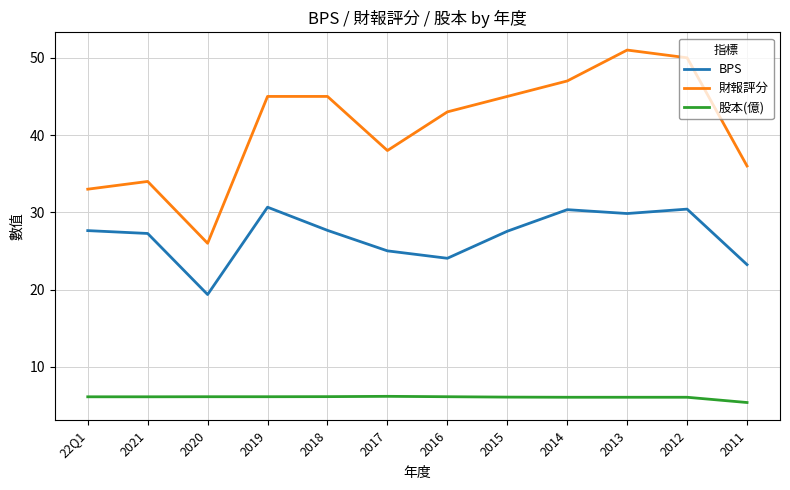

What position from the left is 2011?

12